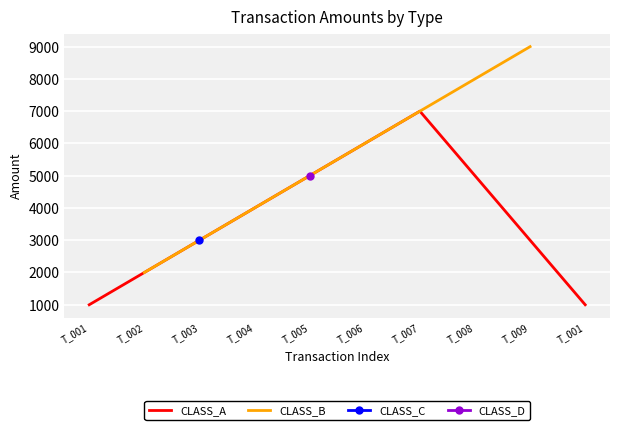

What is the difference between the second highest and second lowest values in the CLASS_A series?

3000